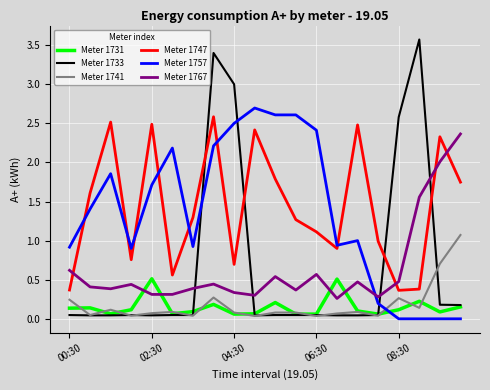

What is the greatest value displayed?

3.6